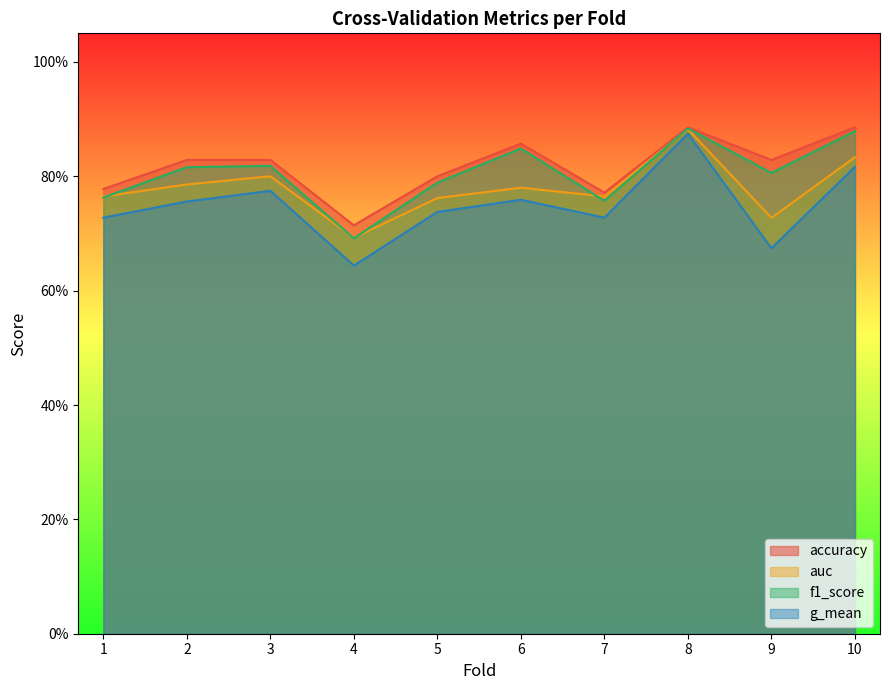

What is the total value across all series at 9?

3.0